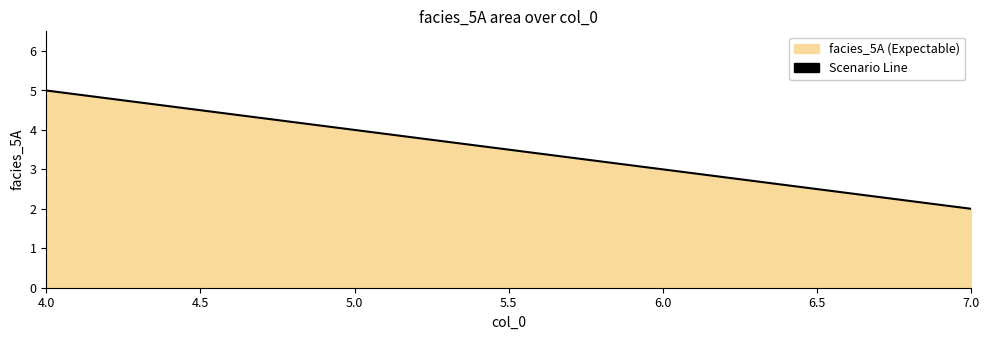

Which label corresponds to the largest value in the chart?

4.0